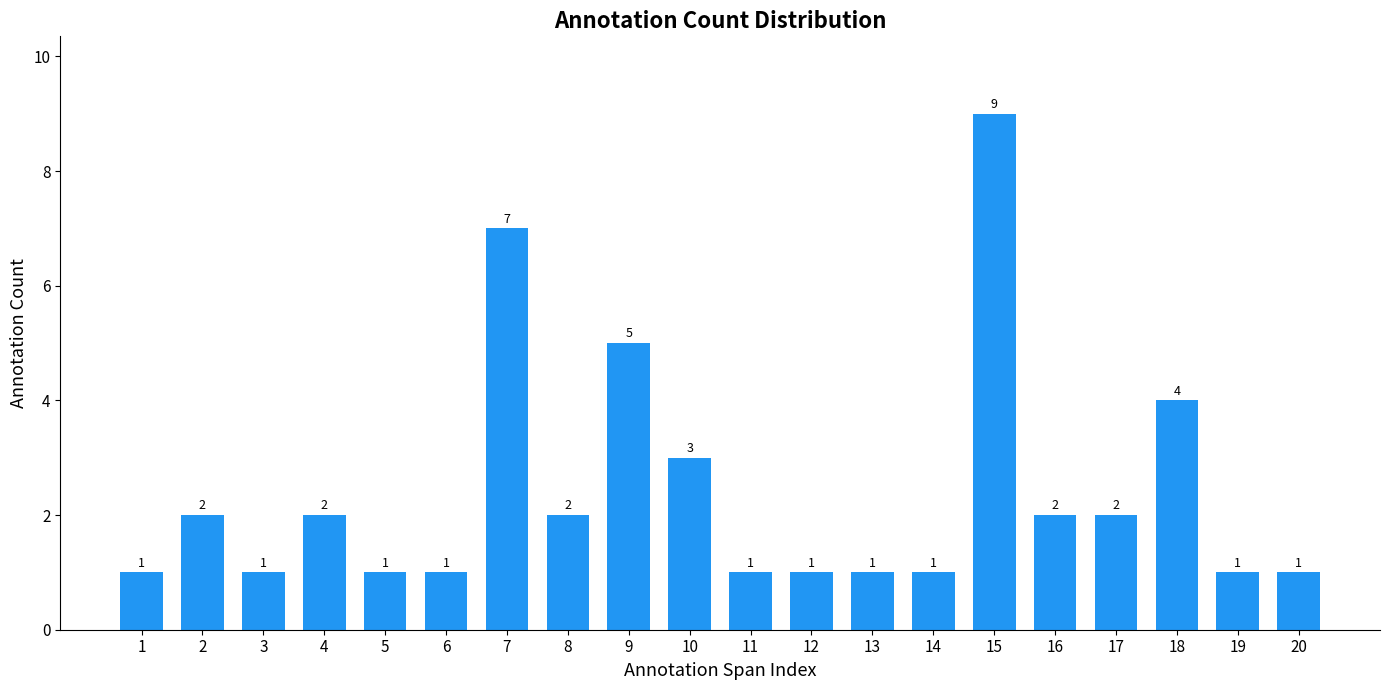

What is the value of the 11th bar from the left?

1